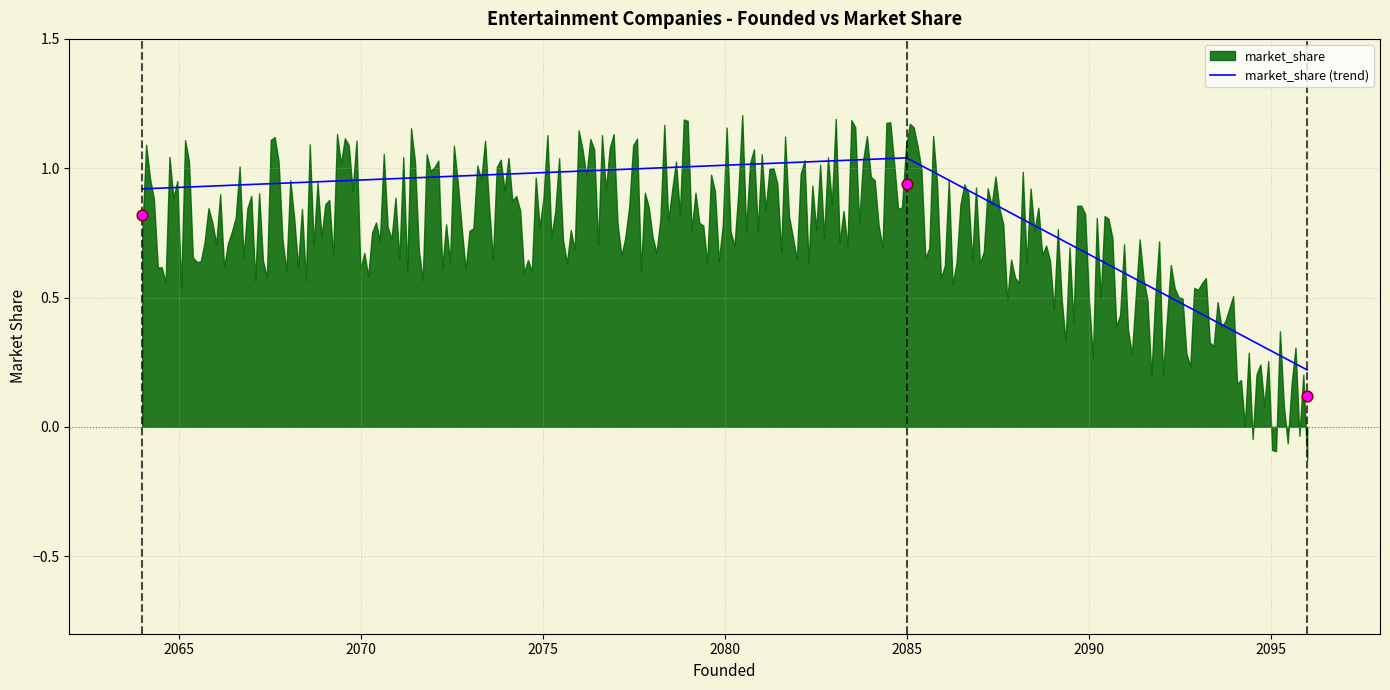

Between 2064 and 2096, which is larger?

2064